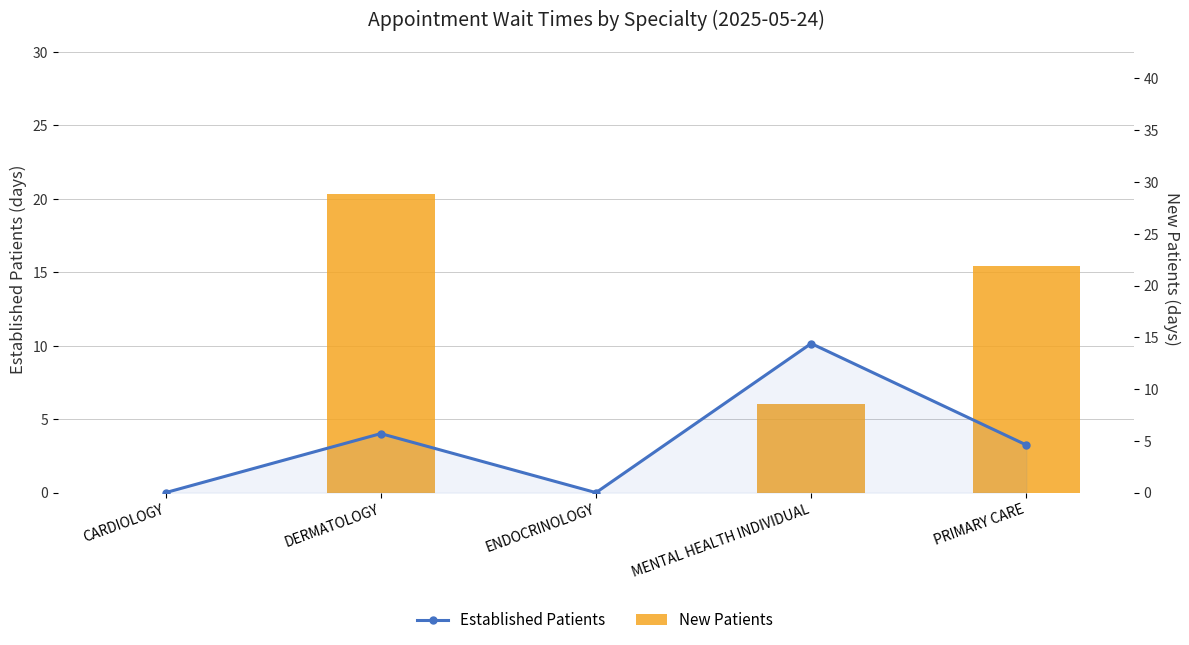

Rank the categories by Established Patients value from highest to lowest.

MENTAL HEALTH INDIVIDUAL, DERMATOLOGY, PRIMARY CARE, CARDIOLOGY, ENDOCRINOLOGY